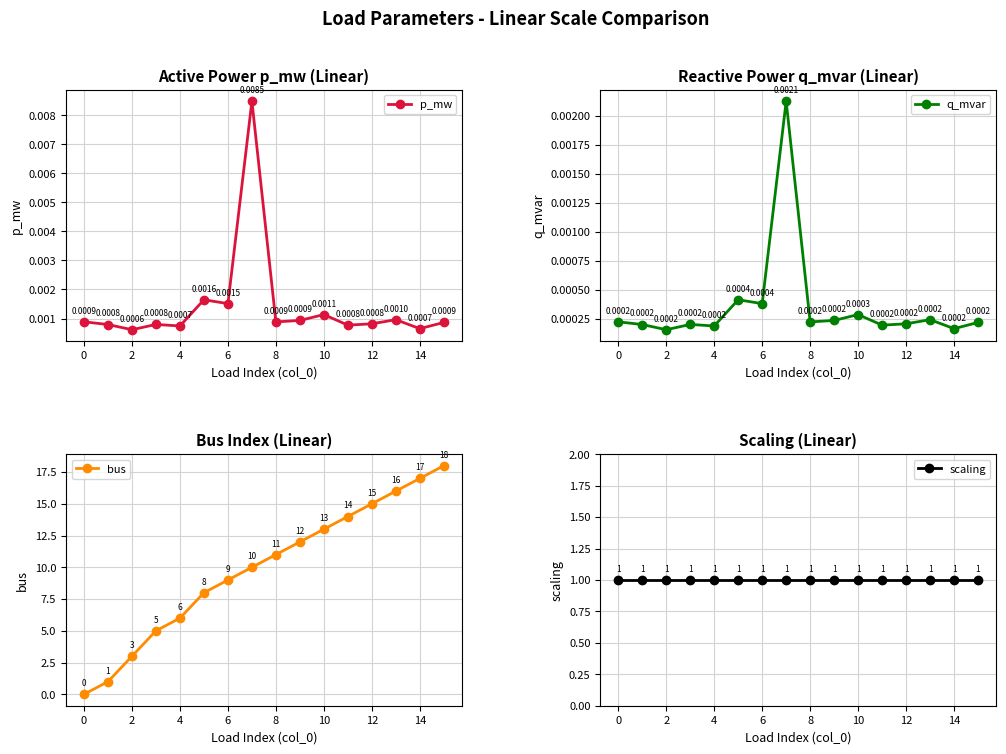

What are all the series names shown in the legend?

p_mw, q_mvar, bus, scaling